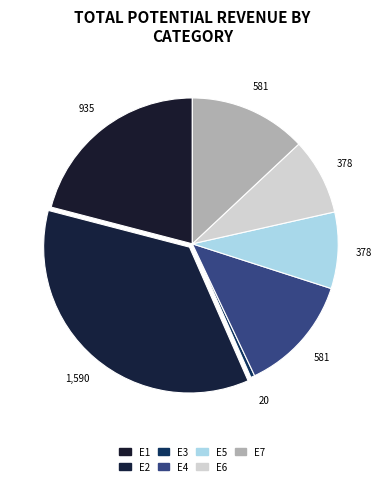

How many segments does this pie chart have?

7